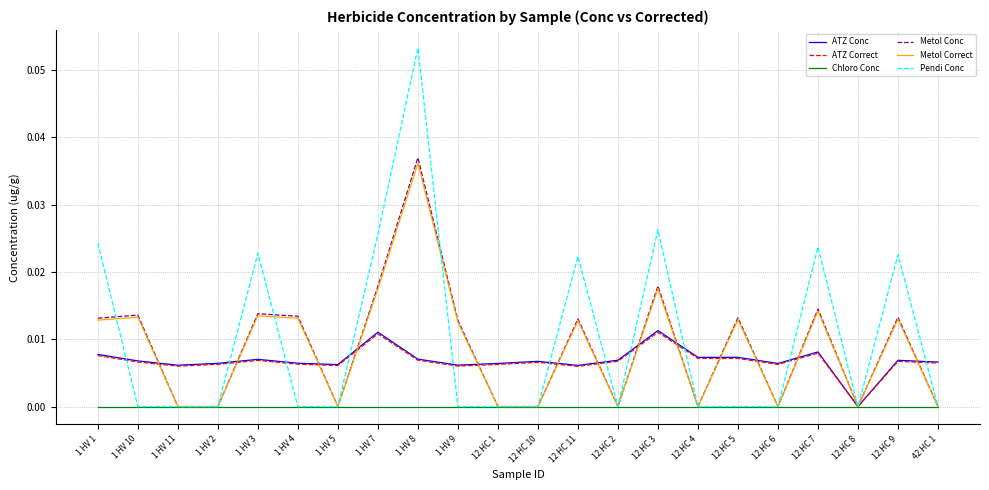

How many categories are shown in the chart?

22